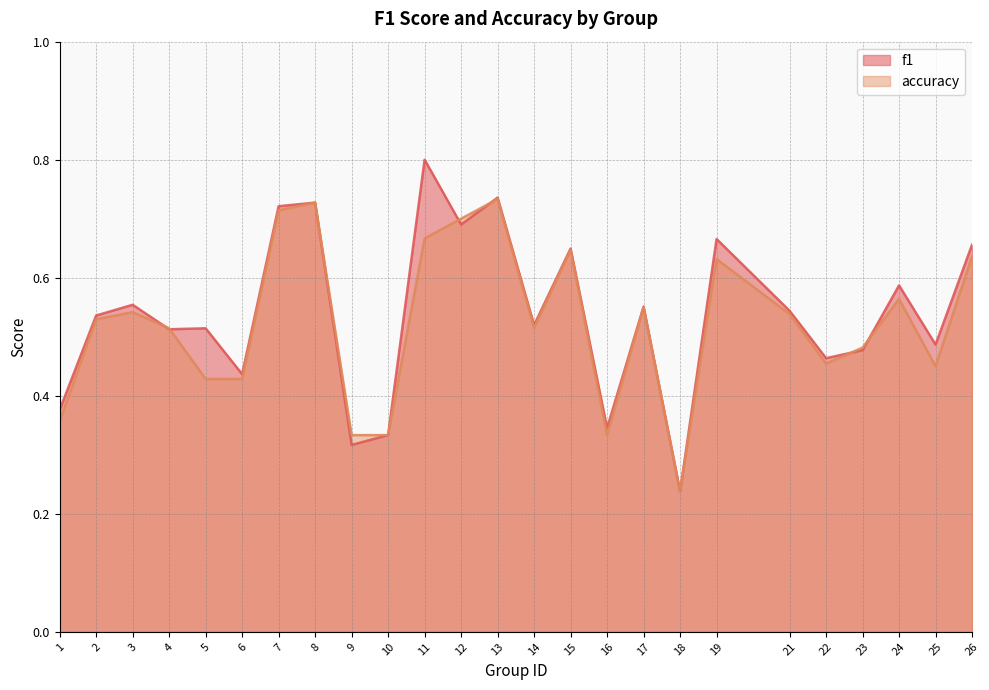

Which series changed the most between 4 and 22?

accuracy